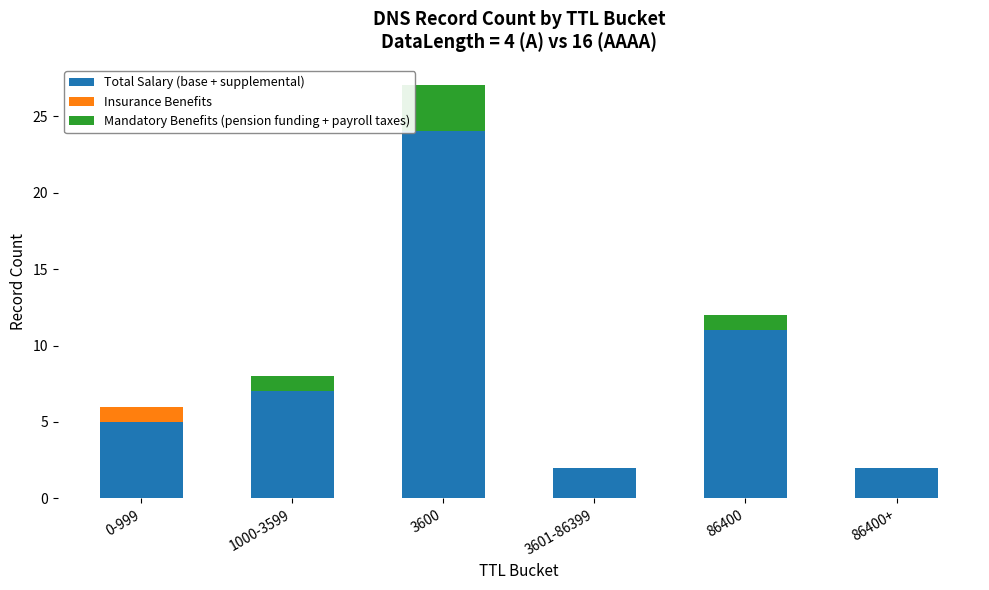

What is the sum of all Total Salary (base + supplemental) values?

51